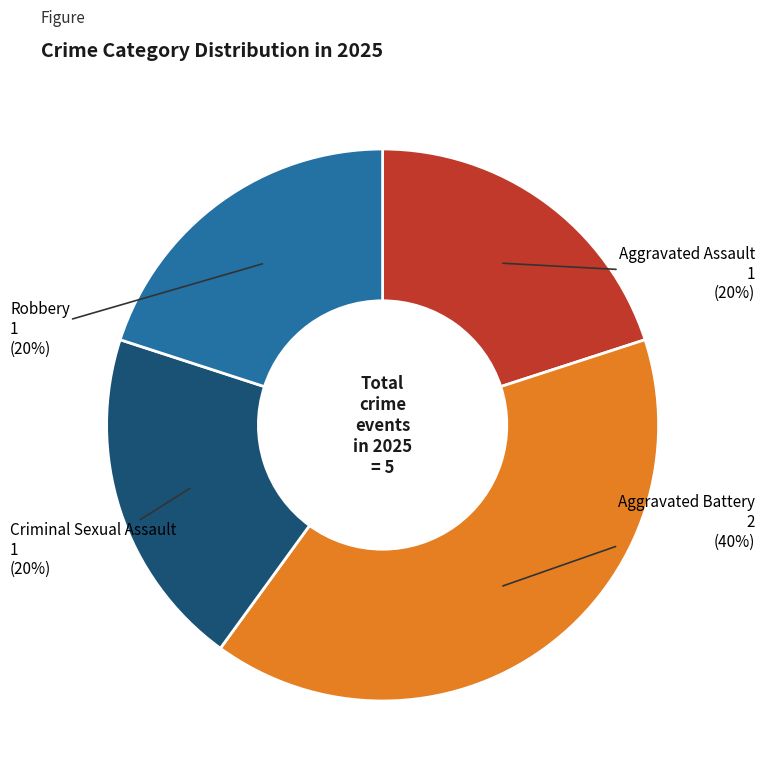

To the nearest percent, what is the average slice percentage?

25%